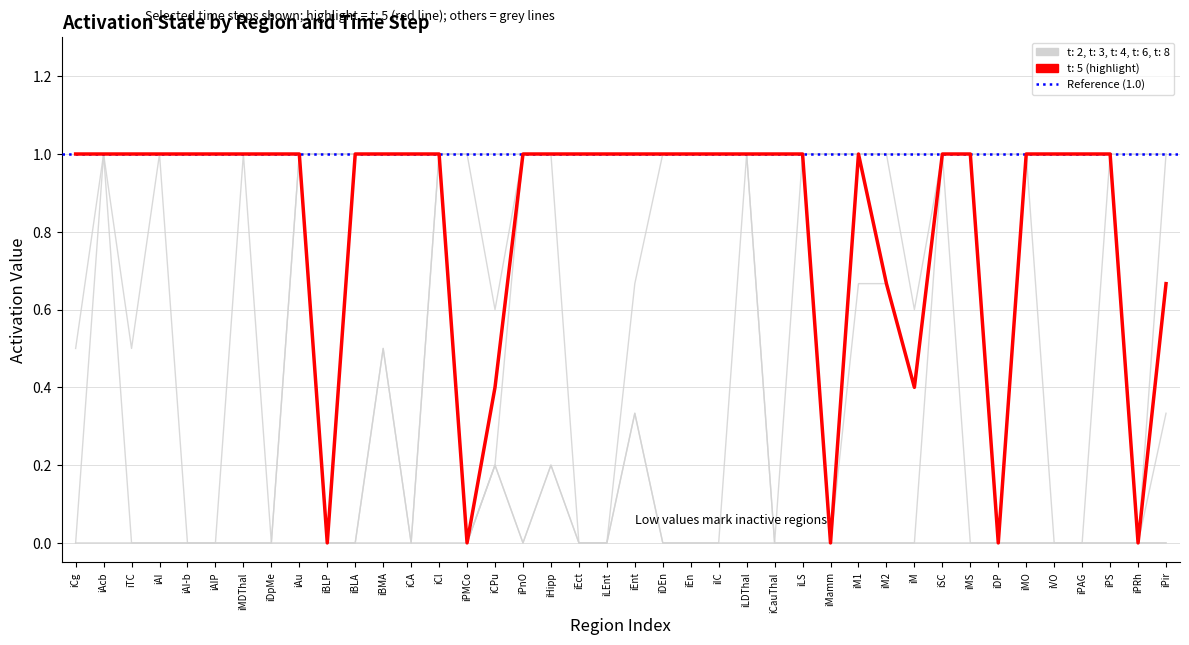

What is the difference between the maximum and minimum values in the t: 2 series?

0.3